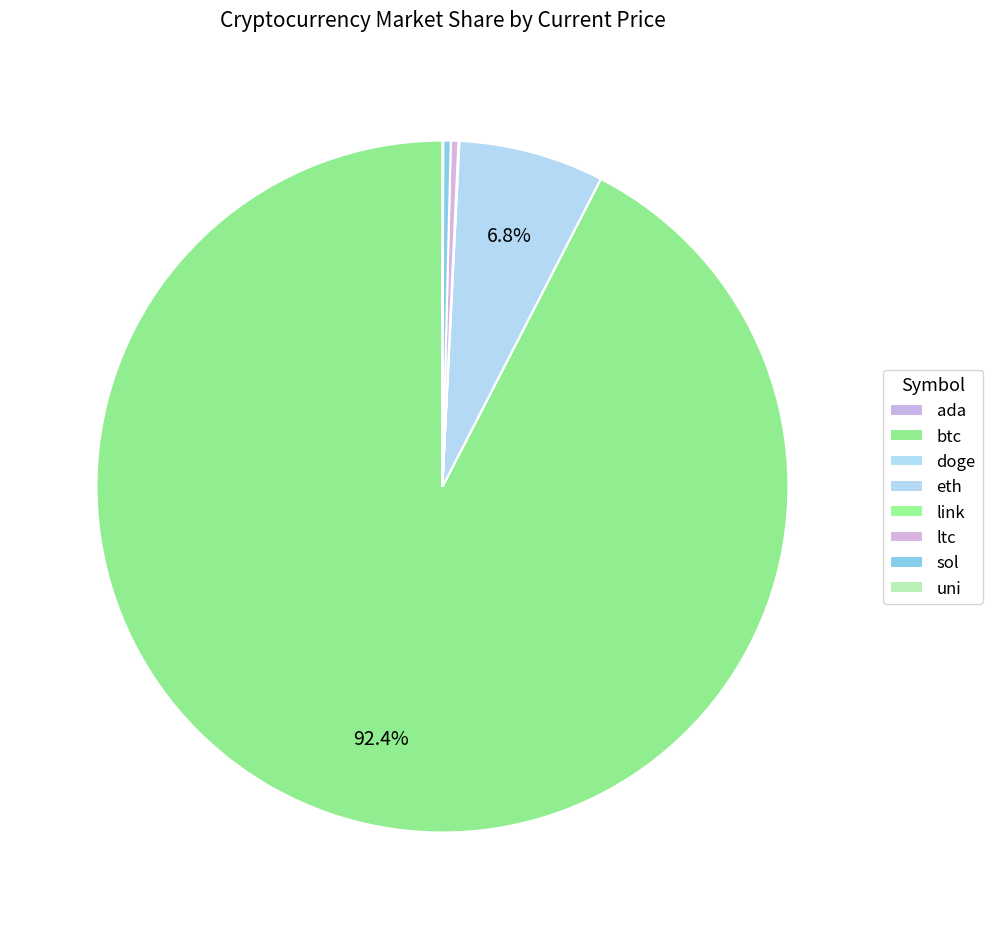

What is the change in value from btc to doge?

-59748.8